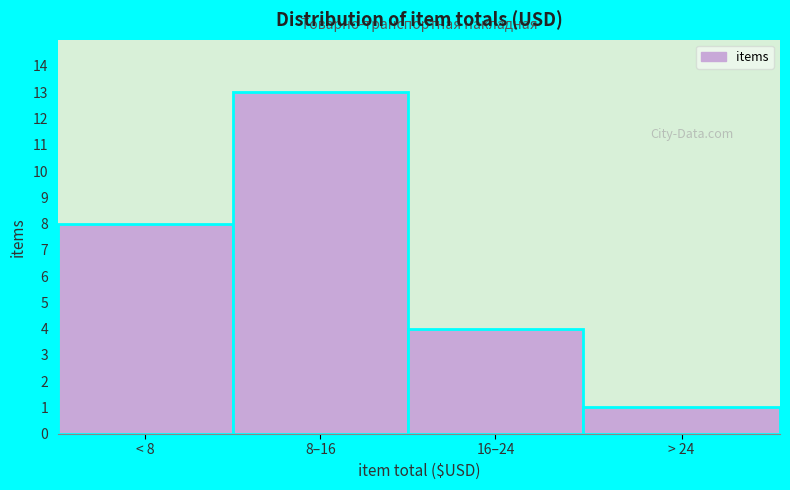

Reading right to left, extract all data points from this chart.

> 24=1	16–24=4	8–16=13	< 8=8